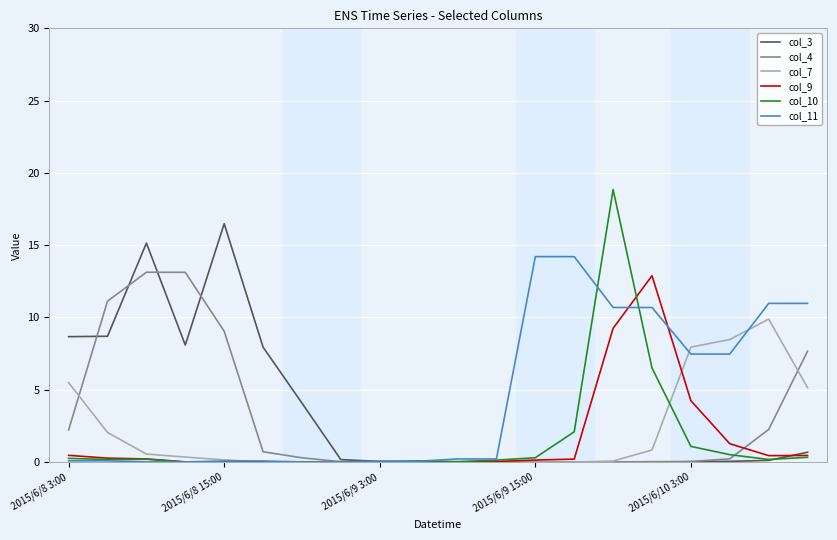

What is the highest value of the col_11 series?

14.2